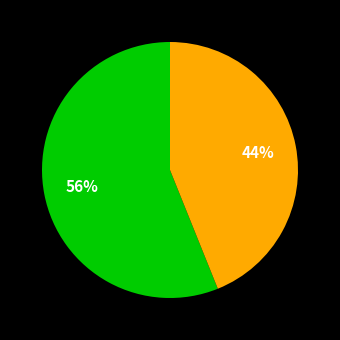

Count the number of slices in the pie.

2